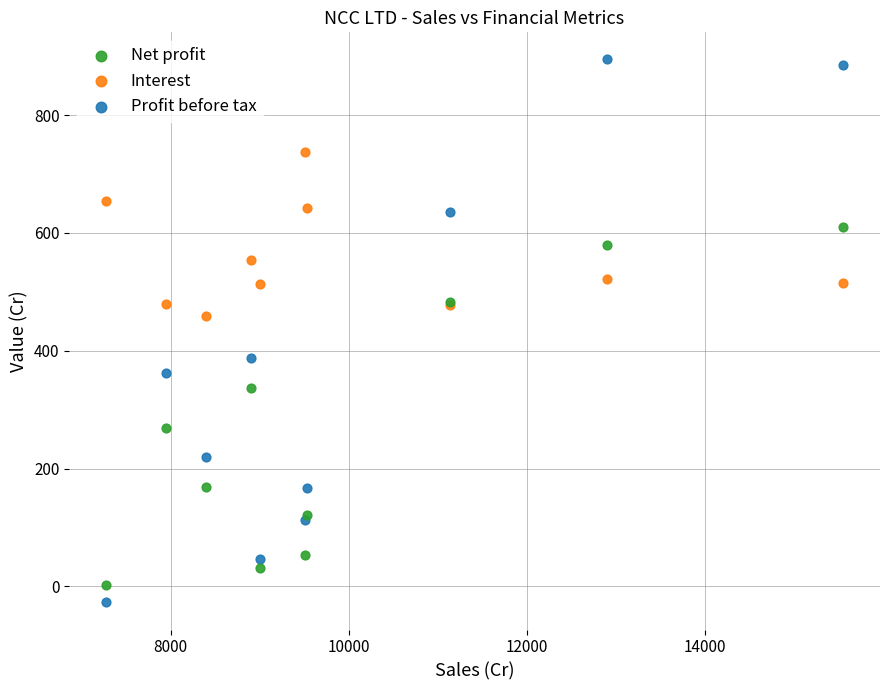

Which series contains the highest Y value?

Profit before tax